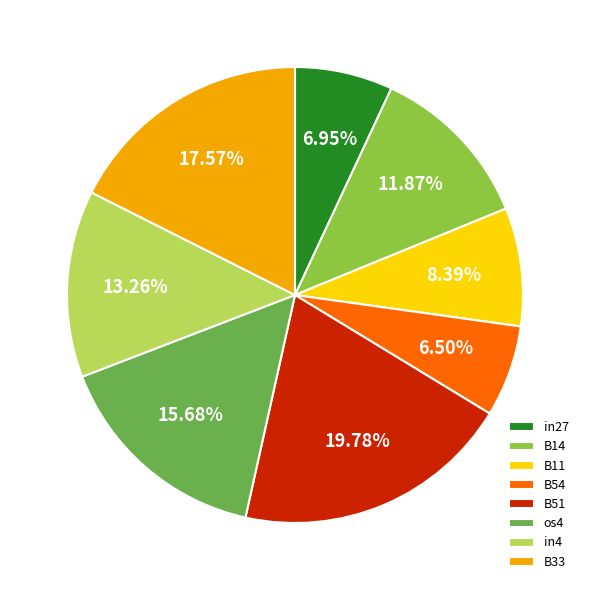

Is B54 the majority of the pie?

No